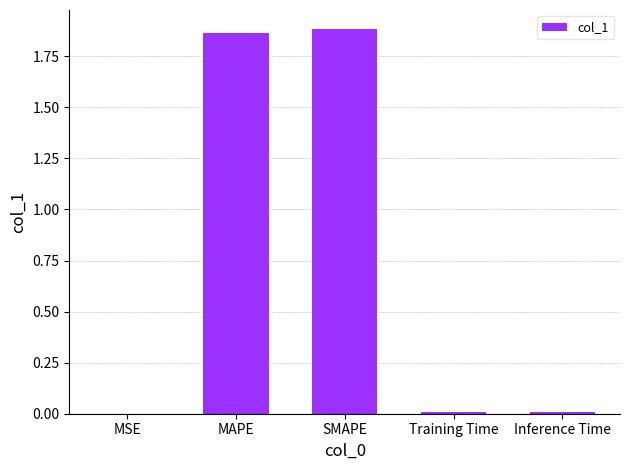

Between Inference Time and MAPE, which is larger?

MAPE